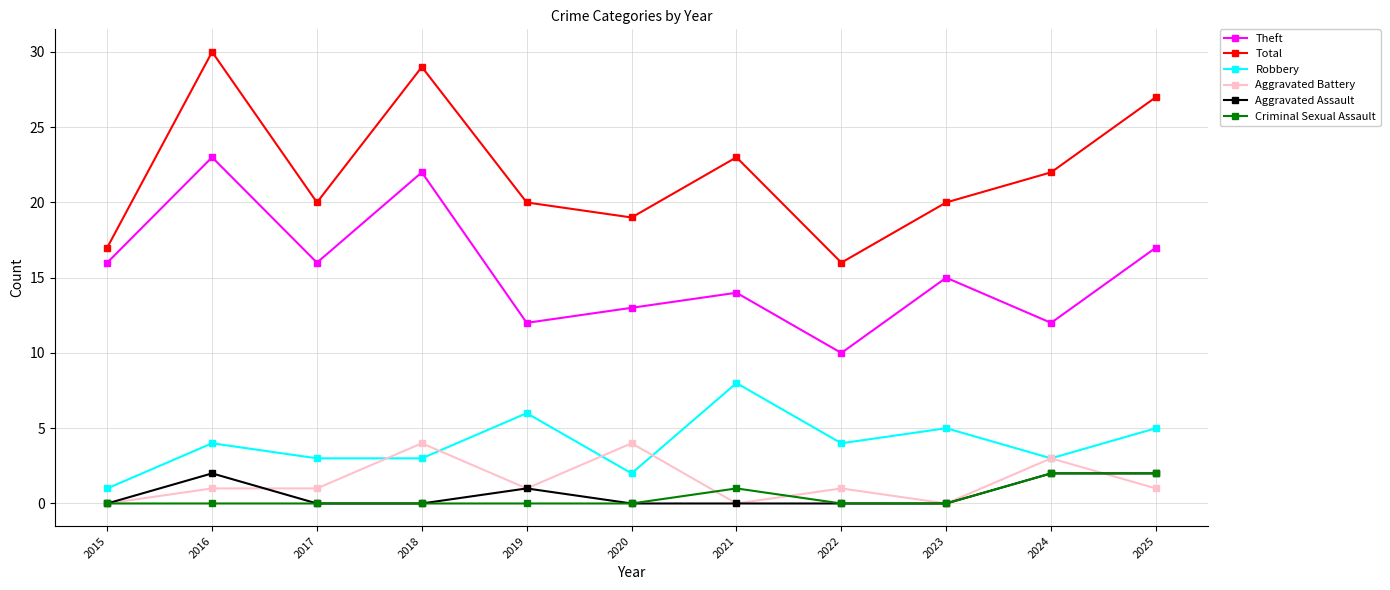

Reading left to right, transcribe all the data shown in this chart.

Theft: 2015=16	2016=23	2017=16	2018=22	2019=12	2020=13	2021=14	2022=10	2023=15	2024=12	2025=17
Total: 2015=17	2016=30	2017=20	2018=29	2019=20	2020=19	2021=23	2022=16	2023=20	2024=22	2025=27
Robbery: 2015=1	2016=4	2017=3	2018=3	2019=6	2020=2	2021=8	2022=4	2023=5	2024=3	2025=5
Aggravated Battery: 2015=0	2016=1	2017=1	2018=4	2019=1	2020=4	2021=0	2022=1	2023=0	2024=3	2025=1
Aggravated Assault: 2015=0	2016=2	2017=0	2018=0	2019=1	2020=0	2021=0	2022=0	2023=0	2024=2	2025=2
Criminal Sexual Assault: 2015=0	2016=0	2017=0	2018=0	2019=0	2020=0	2021=1	2022=0	2023=0	2024=2	2025=2